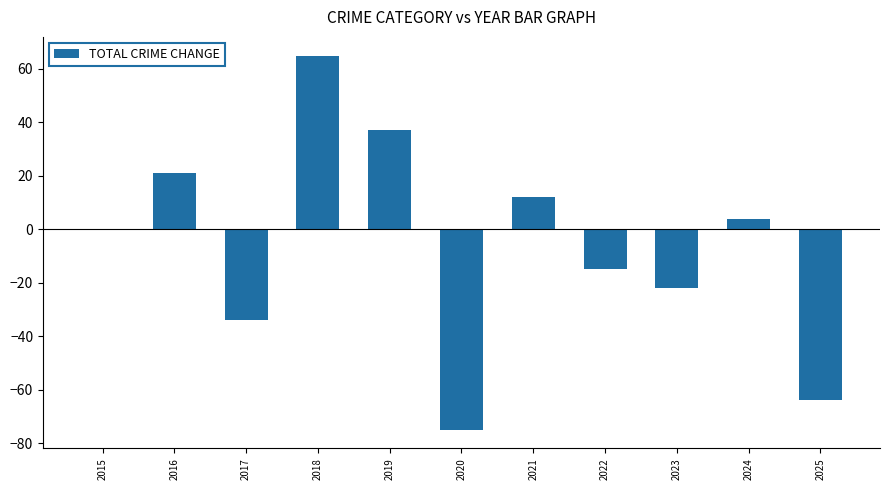

How many distinct data groups are displayed?

1